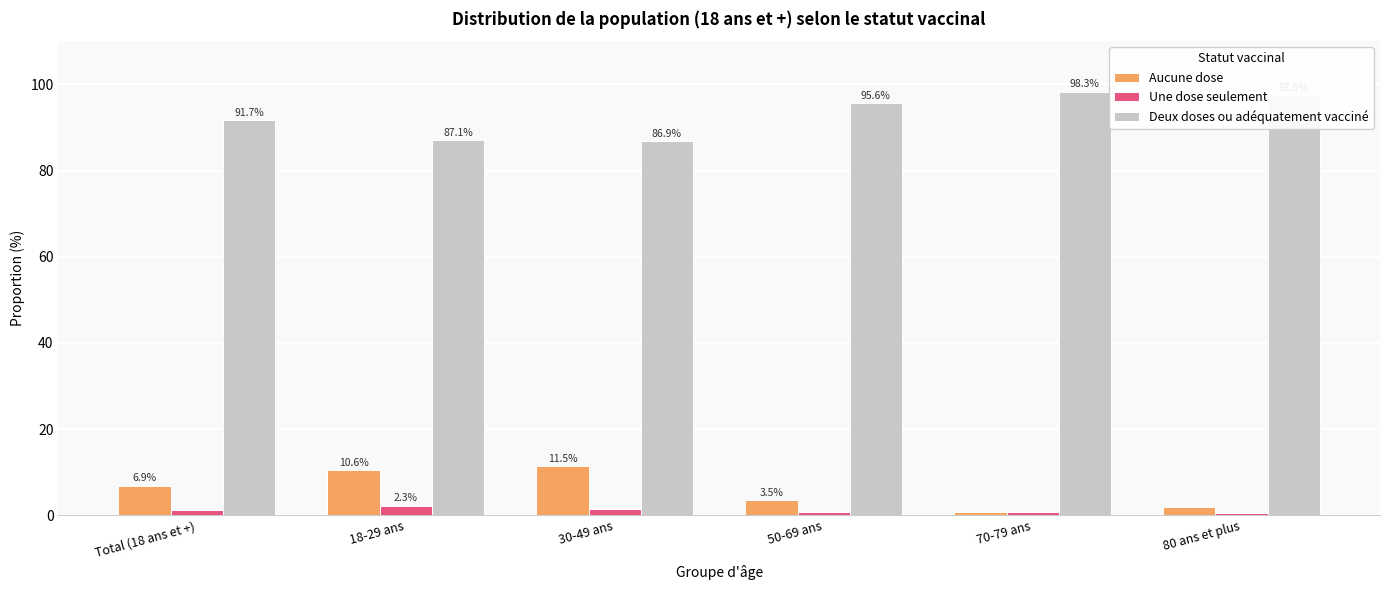

At which label does Aucune dose first exceed 6?

Total (18 ans et +)